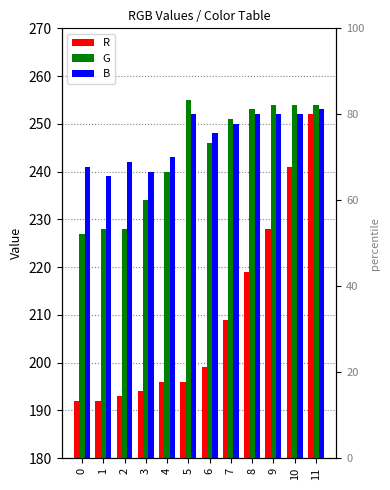

What are all the series names shown in the legend?

R, G, B